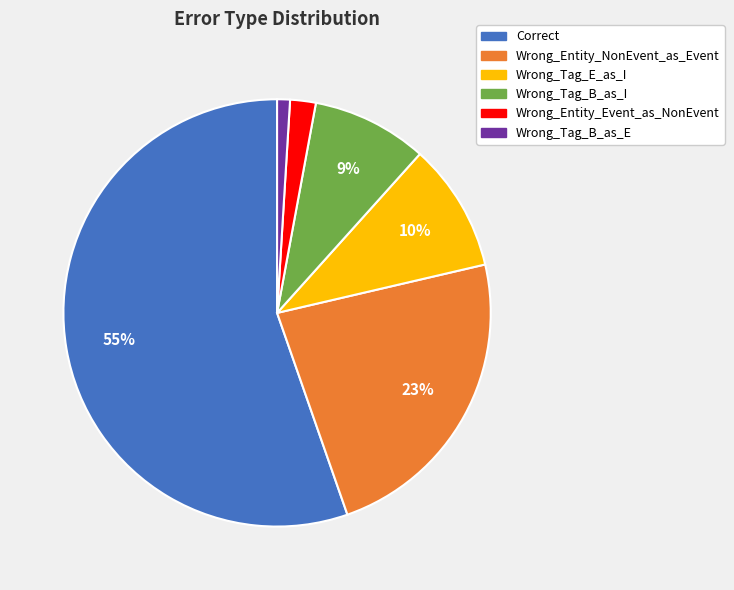

Combined, do Wrong_Tag_B_as_E and Wrong_Entity_Event_as_NonEvent account for over 50%?

No